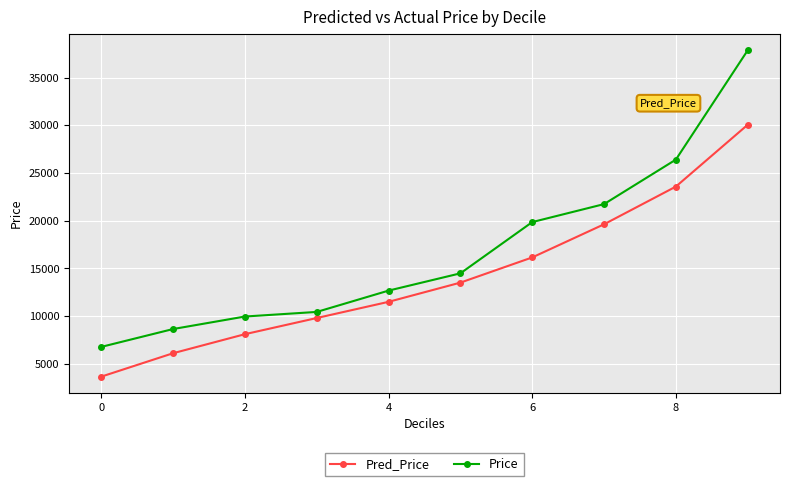

What value does the Price series have at 4?

12683.7